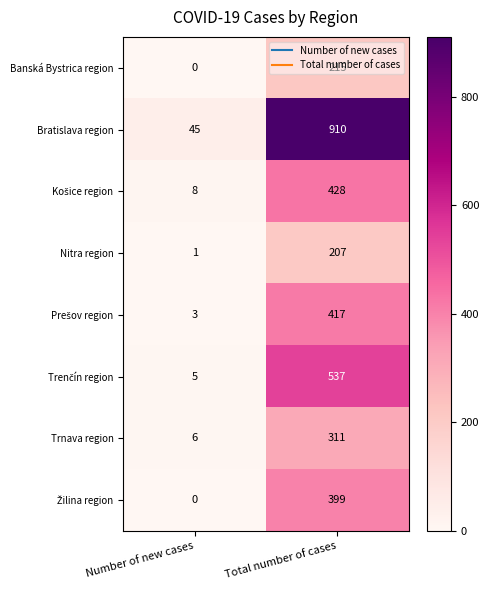

What is the difference between the Bratislava region values at Total number of cases and Number of new cases?

865